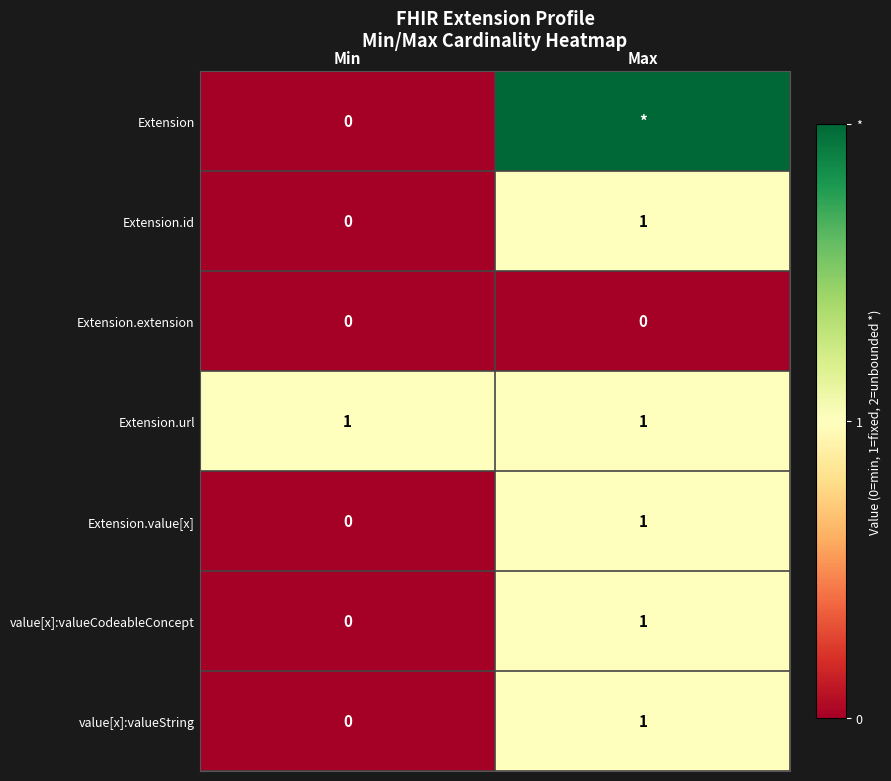

At which label is Extension.id closest to 0?

Min